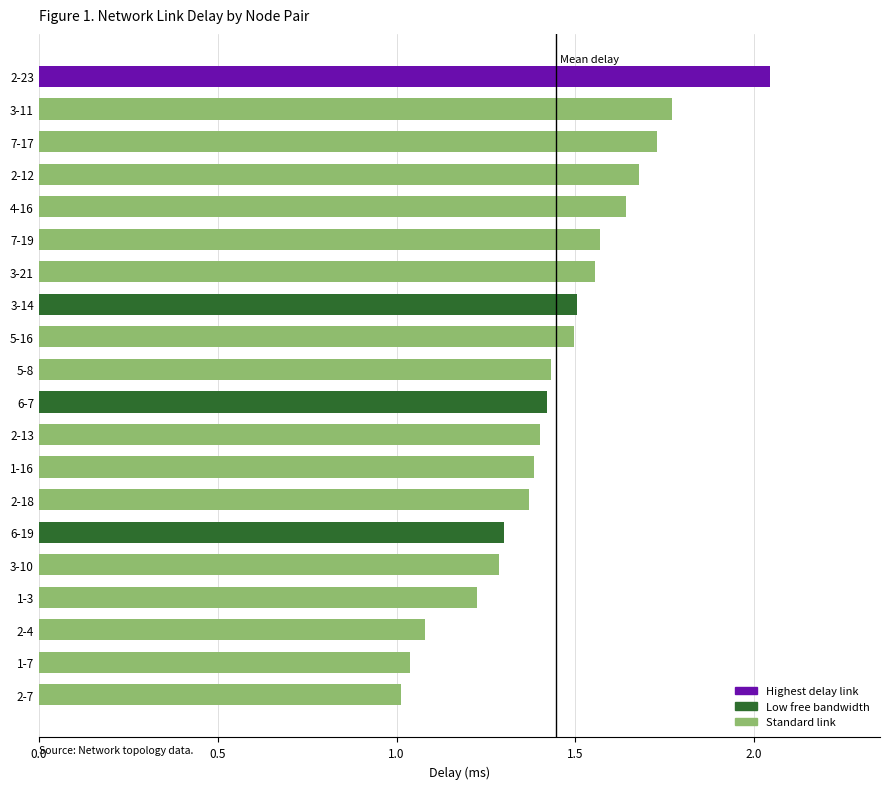

At which category does the chart reach its peak across all series?

2-23